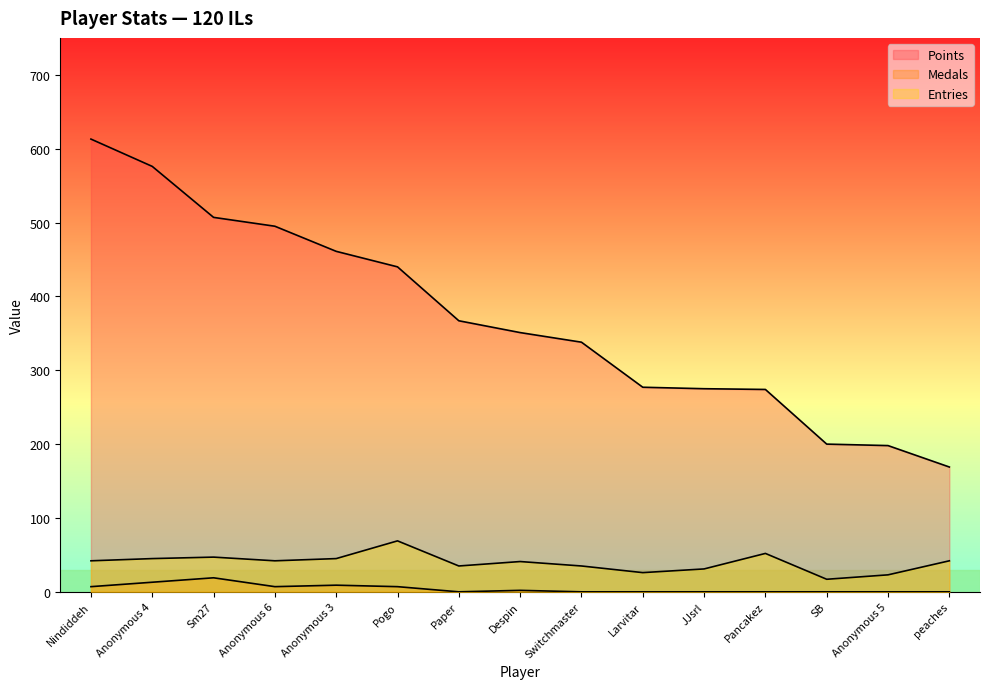

True or false: Points and Medals intersect in this chart.

False